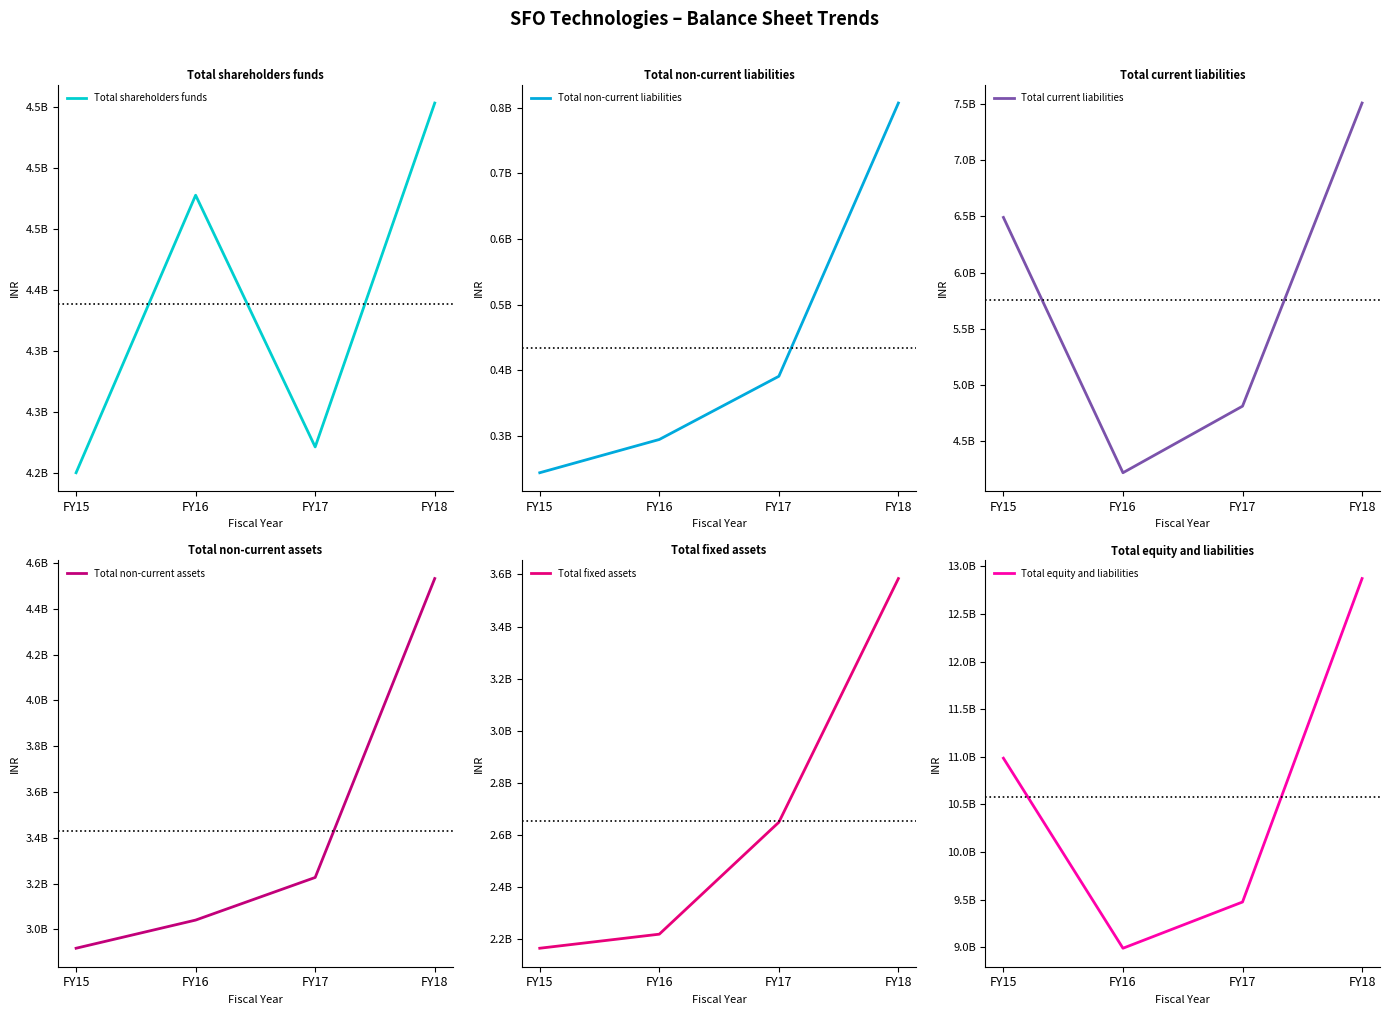

What is the smallest value displayed?

243809000